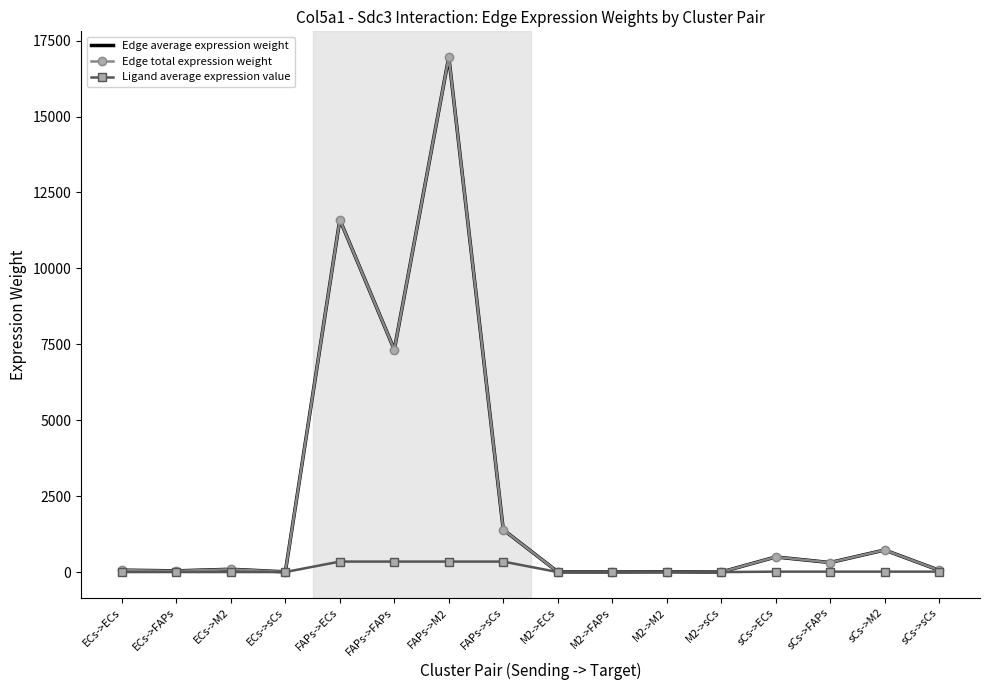

True or false: Edge total expression weight and Ligand average expression value cross at least once.

False